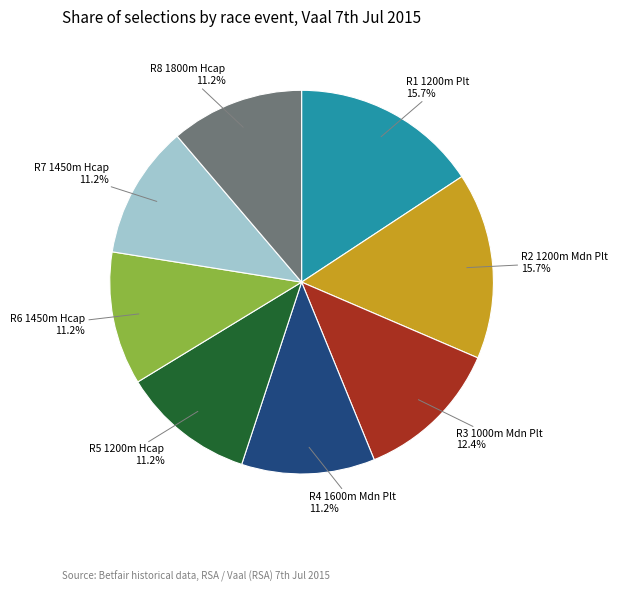

Is the sum of R4 1600m Mdn Plt and R1 1200m Plt greater than half?

No